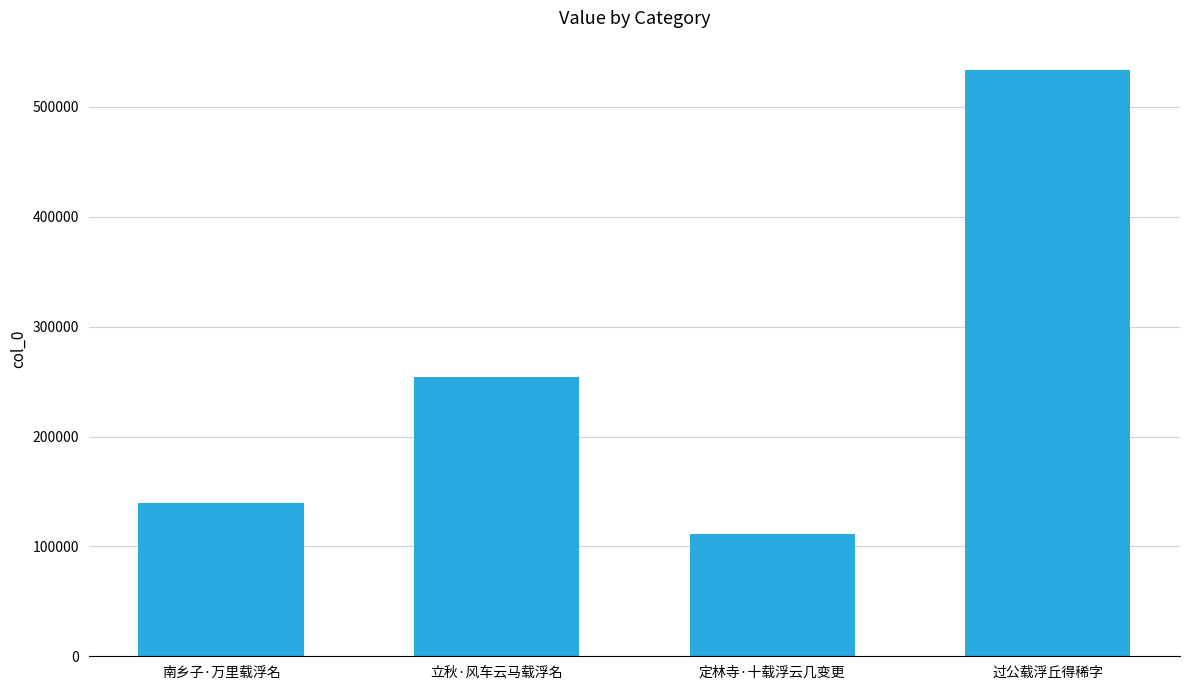

Which category has the lowest value across all series?

定林寺·十载浮云几变更